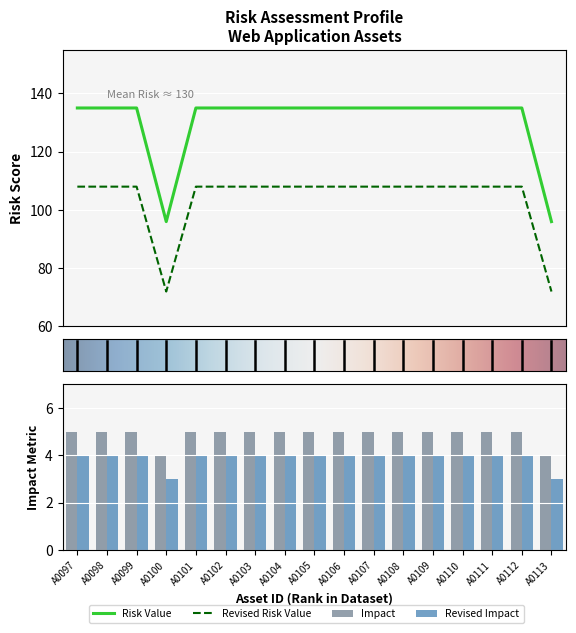

Are the bars grouped side by side (vs. stacked)?

Yes